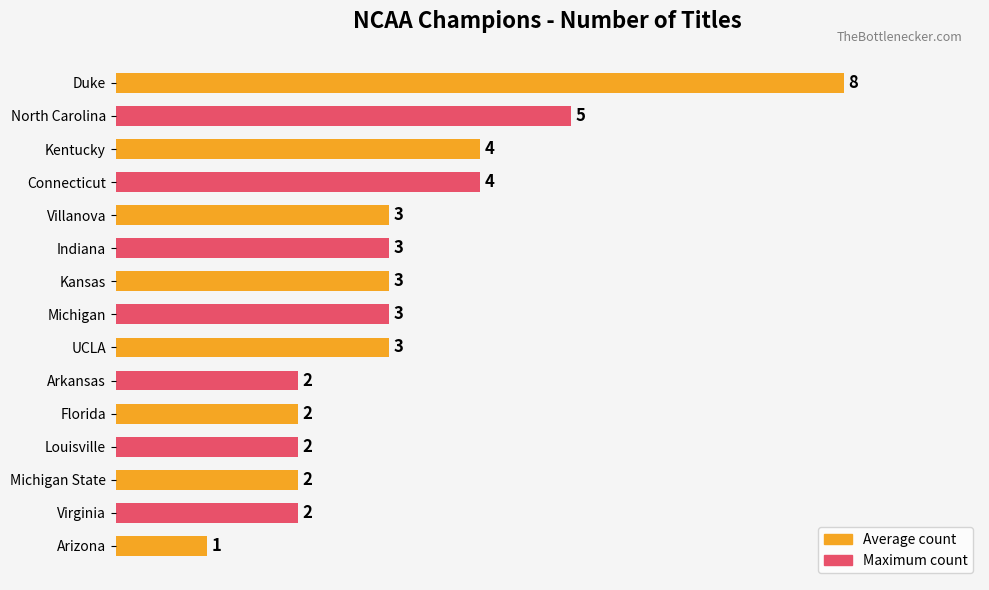

What is the approximate value at Kansas?

3